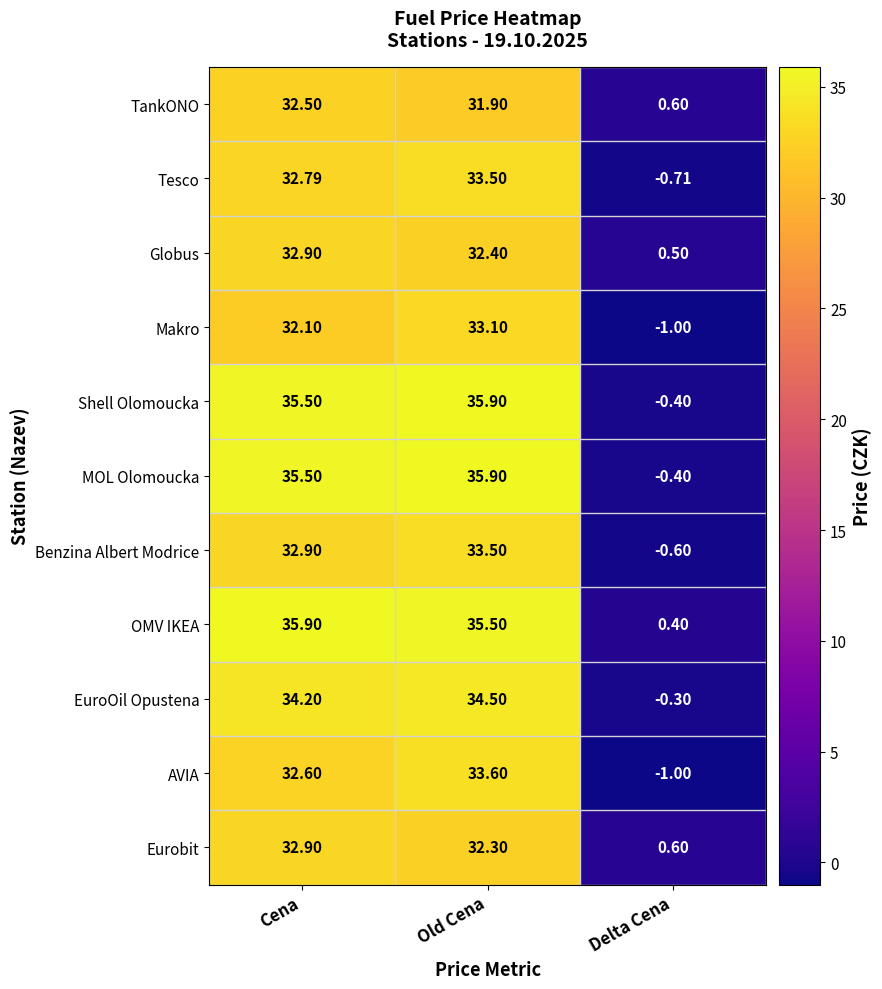

Rank the categories by Makro value from lowest to highest.

Delta Cena, Cena, Old Cena